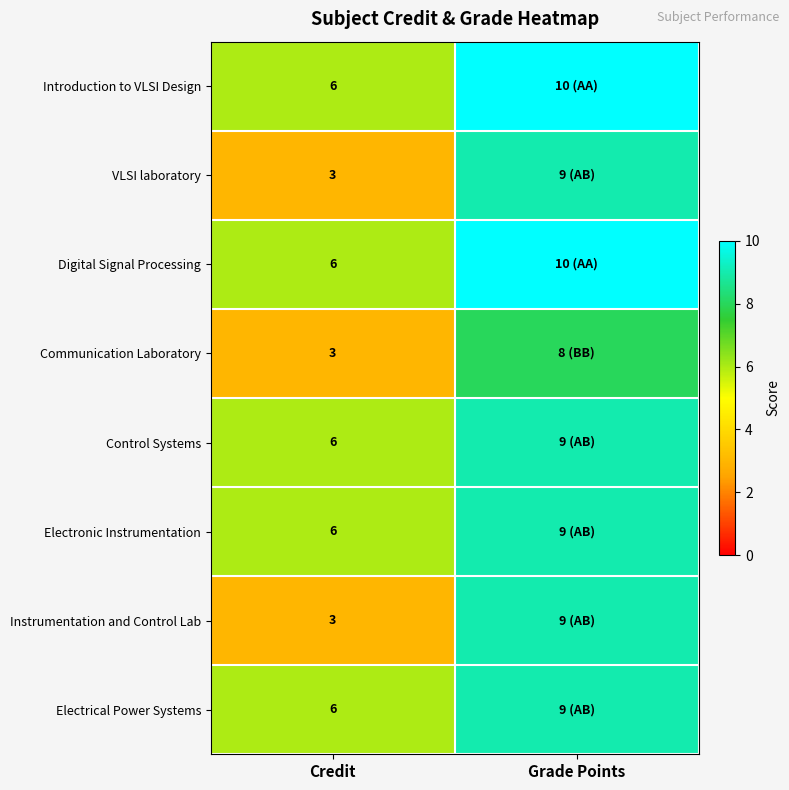

At which category is the sum across all series the highest?

Grade Points